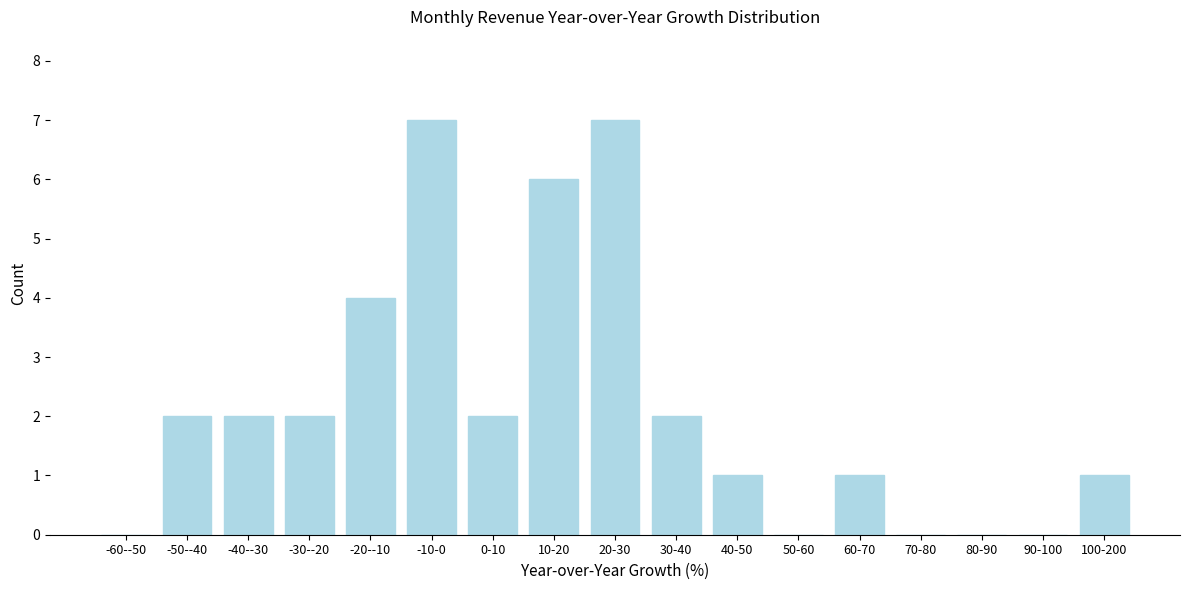

Reading left to right, what are all the values shown in this chart?

-60--50=0	-50--40=2	-40--30=2	-30--20=2	-20--10=4	-10-0=7	0-10=2	10-20=6	20-30=7	30-40=2	40-50=1	50-60=0	60-70=1	70-80=0	80-90=0	90-100=0	100-200=1